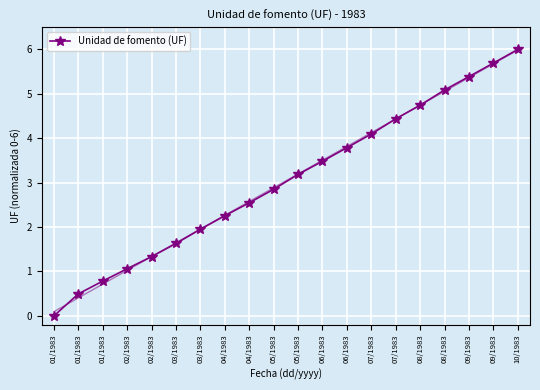

List the labels in order of value, smallest first.

01/1983, 01/1983, 01/1983, 02/1983, 02/1983, 03/1983, 03/1983, 04/1983, 04/1983, 05/1983, 05/1983, 06/1983, 06/1983, 07/1983, 07/1983, 08/1983, 08/1983, 09/1983, 09/1983, 10/1983